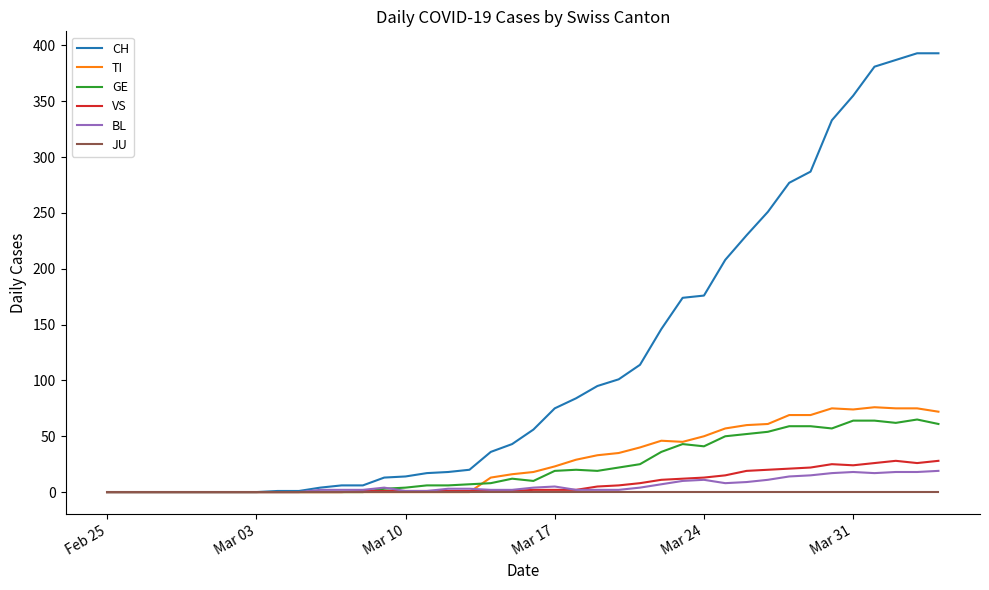

Is this an area chart (filled region under the line)?

No